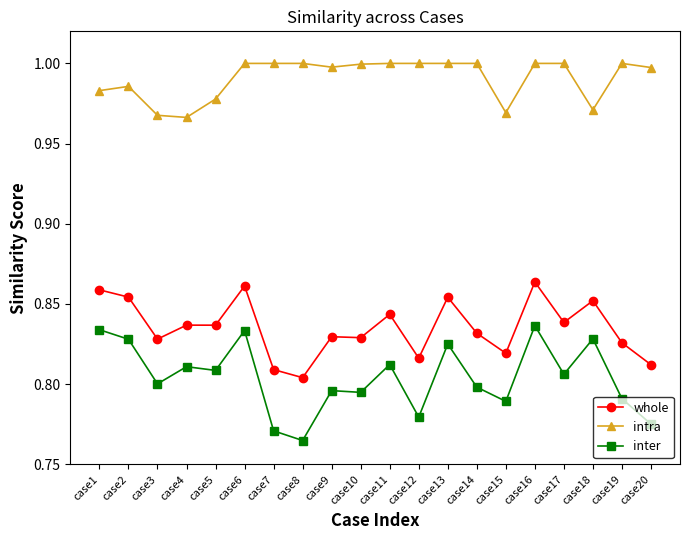

Is the value of whole at case7 greater than the value of inter at case1?

No